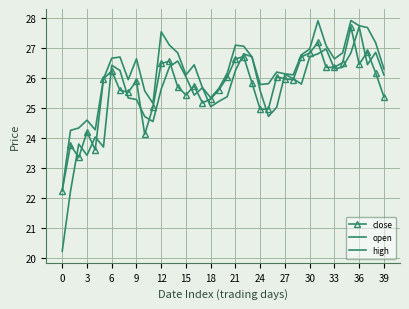

At which label does high reach its peak?

35